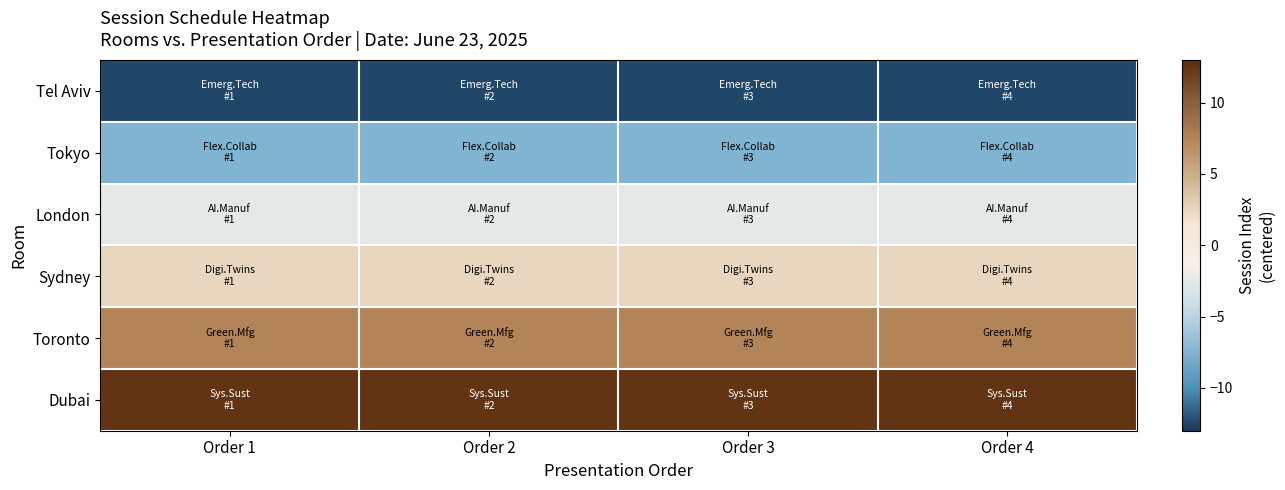

At which category is the sum across all series the highest?

Order 1